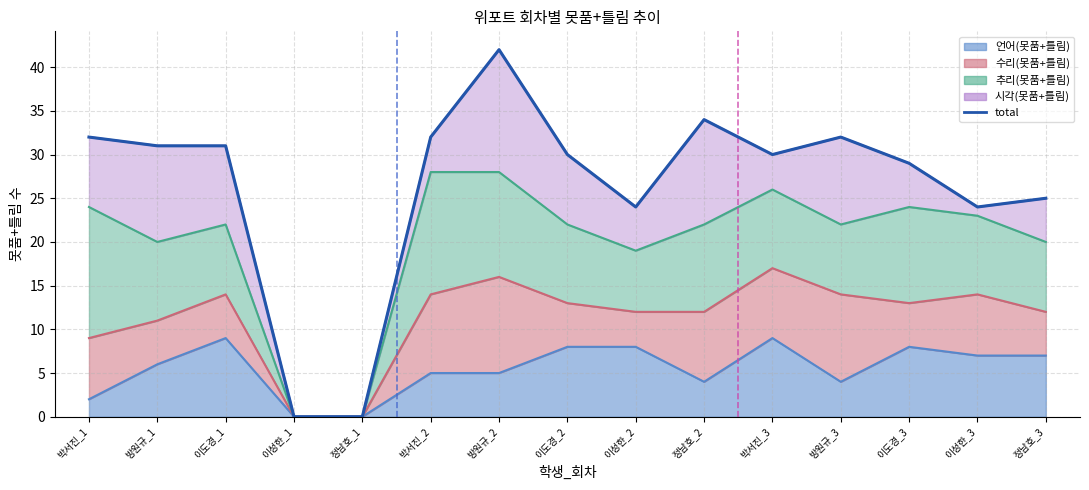

Approximately how many times larger is the value at 정남호_2 compared to 이성한_2?

1.4